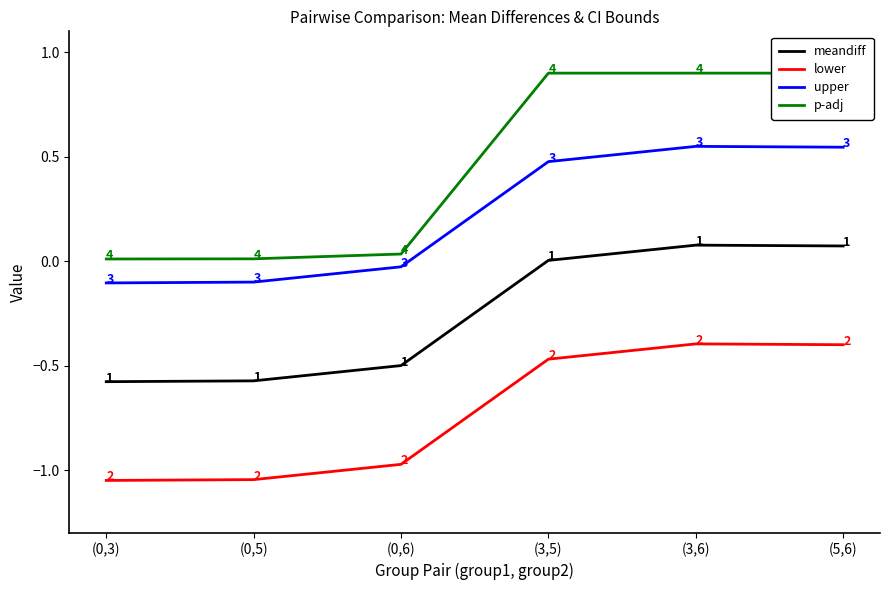

Which series has the largest total across all categories?

p-adj